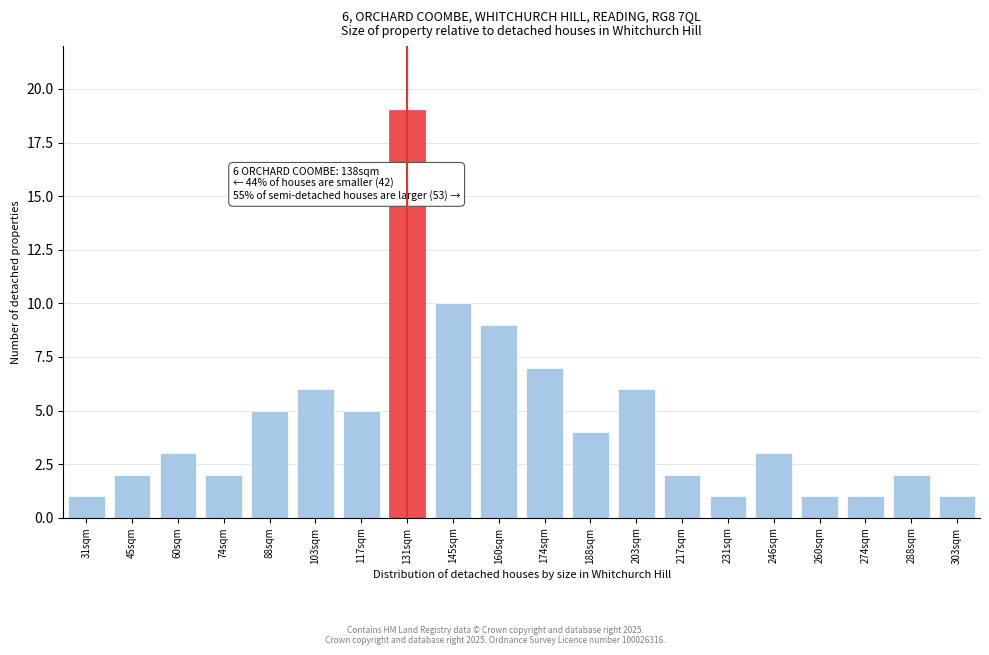

Reading right to left, extract all data points from this chart.

303sqm=1	288sqm=2	274sqm=1	260sqm=1	246sqm=3	231sqm=1	217sqm=2	203sqm=6	188sqm=4	174sqm=7	160sqm=9	145sqm=10	131sqm=19	117sqm=5	103sqm=6	88sqm=5	74sqm=2	60sqm=3	45sqm=2	31sqm=1